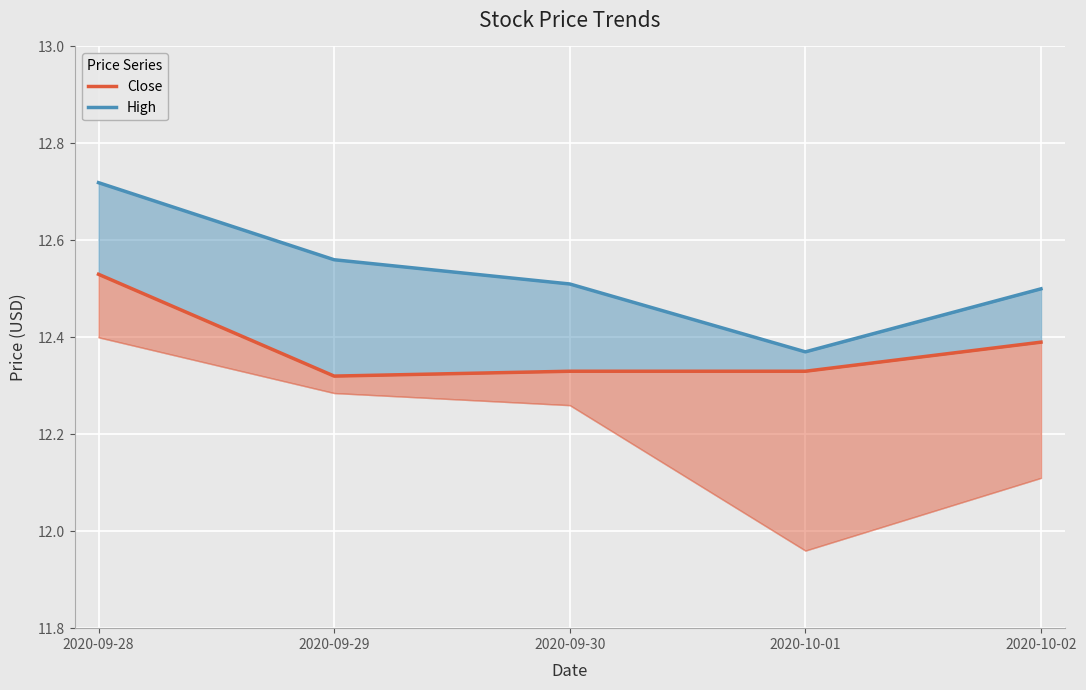

True or false: Close and High cross at least once.

False